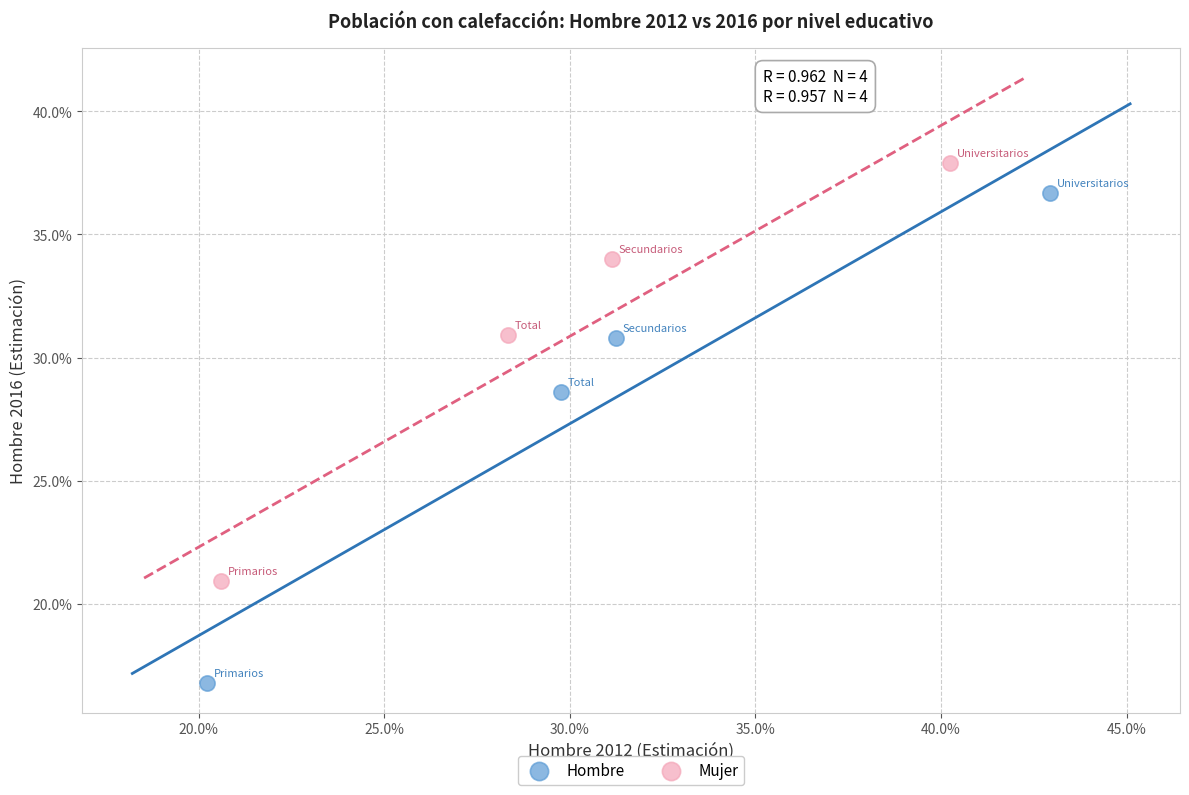

What are all the series names shown in the legend?

Hombre, Mujer